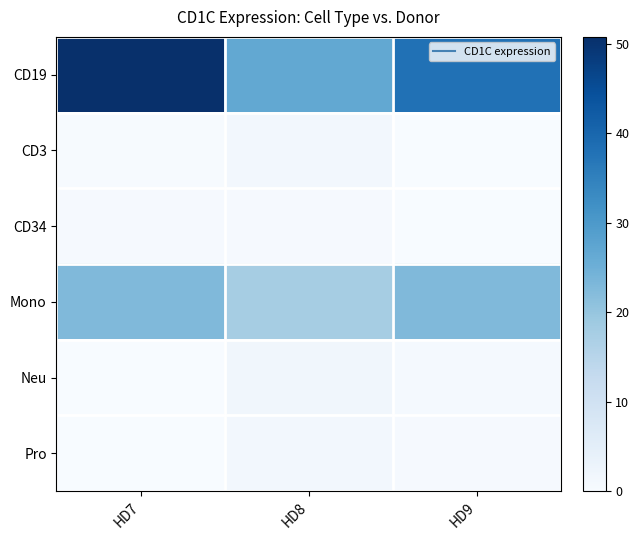

Reading left to right, what are all the values shown in this chart?

CD19: HD7=50.8	HD8=26.8	HD9=37.9
CD3: HD7=0.3	HD8=1.3	HD9=0.1
CD34: HD7=0.5	HD8=0.4	HD9=0.2
Mono: HD7=22.7	HD8=17.7	HD9=22.7
Neu: HD7=0.1	HD8=1.7	HD9=0.7
Pro: HD7=0.0	HD8=1.4	HD9=0.4